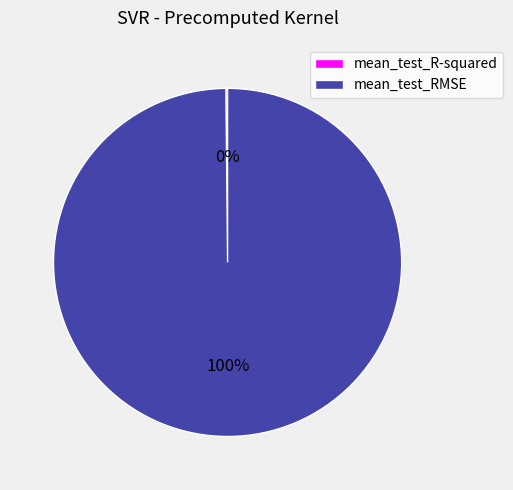

To the nearest percent, what percentage of the pie is mean_test_RMSE?

100%